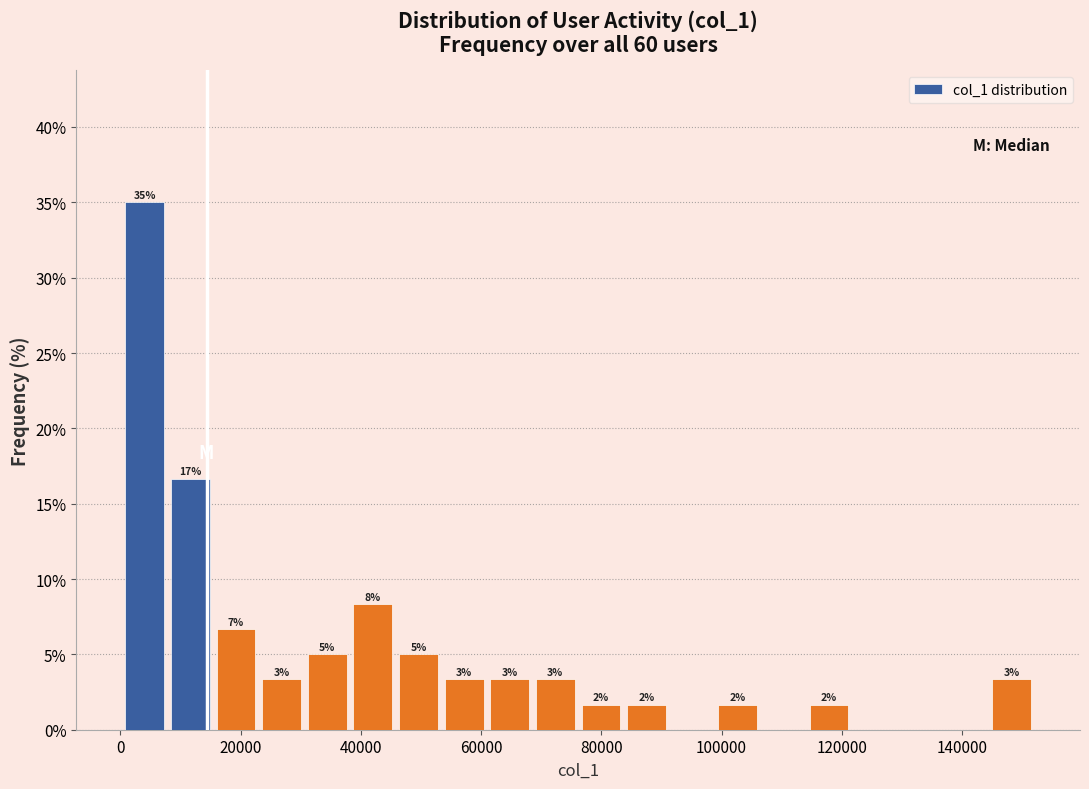

Around what value on the x-axis is the tallest bar? Give the approximate position of its centre, as read against the axis.

4000